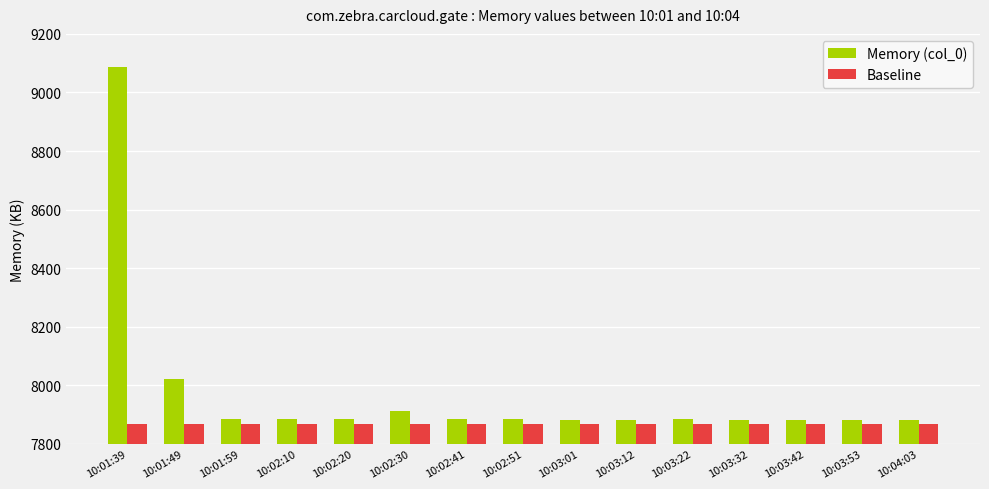

Which series has the largest range (max minus min)?

Memory (col_0)